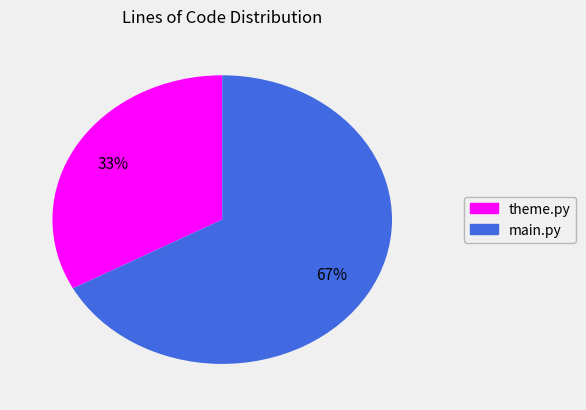

Which has a higher value, theme.py or main.py?

main.py